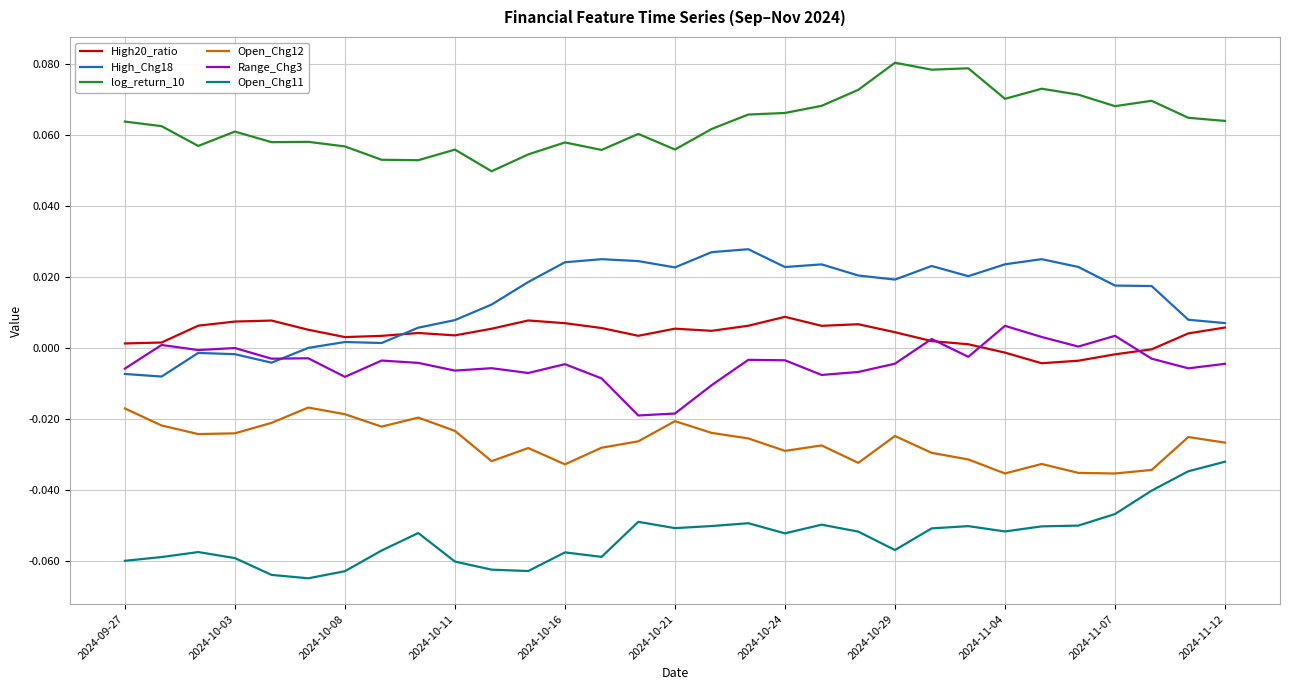

Which series has the largest total across all categories?

log_return_10